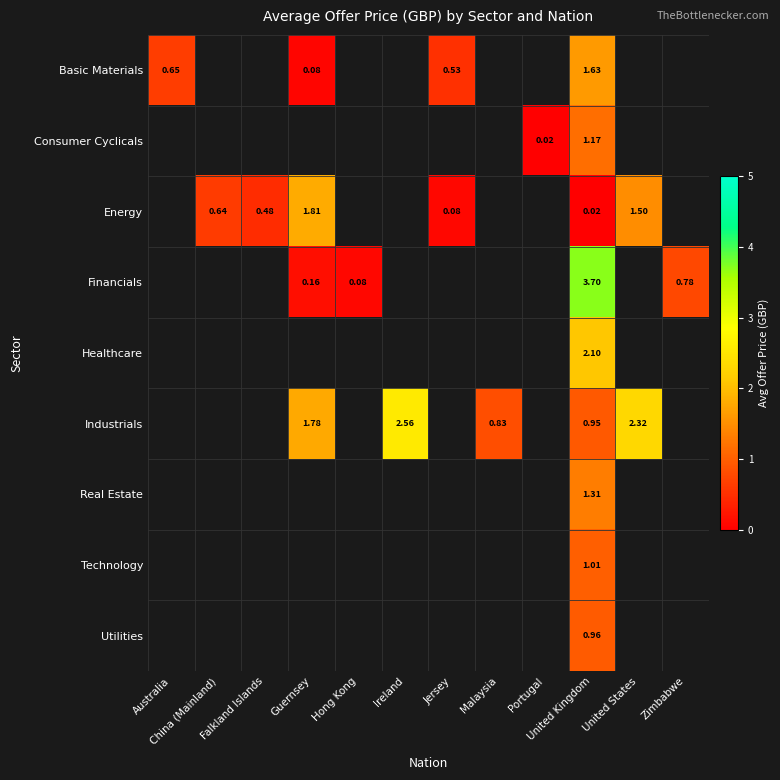

Between United States and Portugal, which is larger?

Portugal